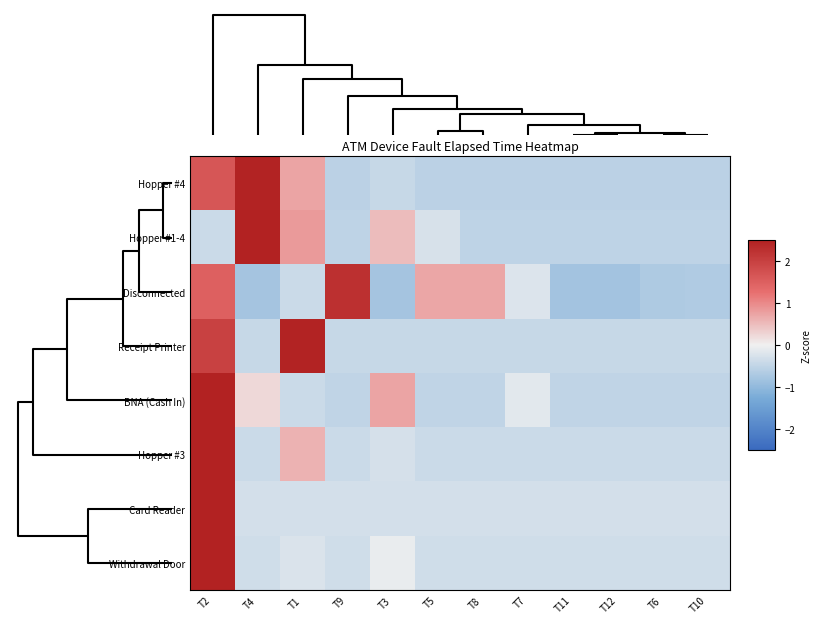

Reading left to right, list all the values displayed in this chart.

Hopper #4: T2=1.7	T4=2.5	T1=0.7	T9=-0.6	T3=-0.4	T5=-0.6	T8=-0.6	T7=-0.6	T11=-0.6	T12=-0.6	T6=-0.6	T10=-0.6
Hopper #1-4: T2=-0.4	T4=3.0	T1=0.8	T9=-0.5	T3=0.5	T5=-0.3	T8=-0.5	T7=-0.5	T11=-0.5	T12=-0.5	T6=-0.5	T10=-0.5
Disconnected: T2=1.5	T4=-0.8	T1=-0.4	T9=2.2	T3=-0.8	T5=0.7	T8=0.7	T7=-0.2	T11=-0.8	T12=-0.8	T6=-0.7	T10=-0.7
Receipt Printer: T2=2.0	T4=-0.4	T1=2.5	T9=-0.4	T3=-0.4	T5=-0.4	T8=-0.4	T7=-0.4	T11=-0.4	T12=-0.4	T6=-0.4	T10=-0.4
BNA (Cash In): T2=3.1	T4=0.2	T1=-0.4	T9=-0.5	T3=0.7	T5=-0.5	T8=-0.5	T7=-0.1	T11=-0.5	T12=-0.5	T6=-0.5	T10=-0.5
Hopper #3: T2=3.2	T4=-0.4	T1=0.6	T9=-0.4	T3=-0.3	T5=-0.4	T8=-0.4	T7=-0.4	T11=-0.4	T12=-0.4	T6=-0.4	T10=-0.4
Card Reader: T2=3.3	T4=-0.3	T1=-0.3	T9=-0.3	T3=-0.3	T5=-0.3	T8=-0.3	T7=-0.3	T11=-0.3	T12=-0.3	T6=-0.3	T10=-0.3
Withdrawal Door: T2=3.3	T4=-0.3	T1=-0.2	T9=-0.3	T3=-0.1	T5=-0.3	T8=-0.3	T7=-0.3	T11=-0.3	T12=-0.3	T6=-0.3	T10=-0.3